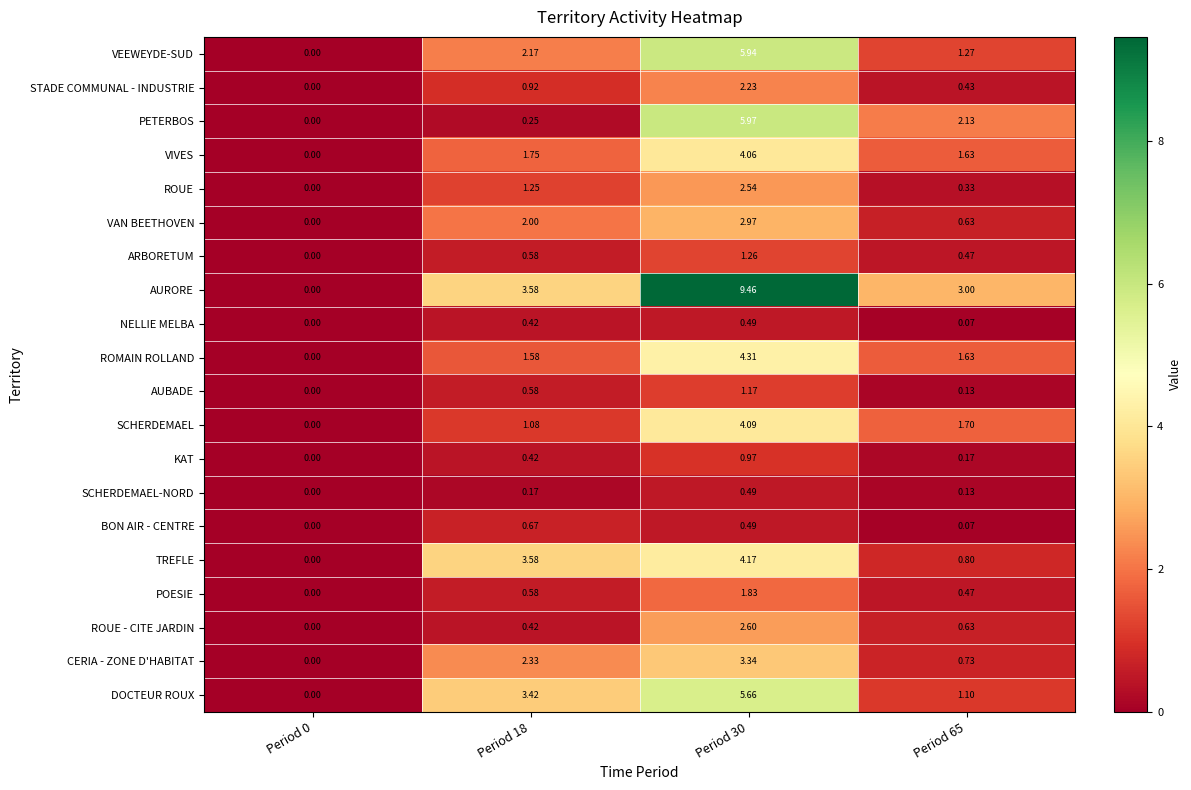

At which category is the sum across all series the highest?

Period 30